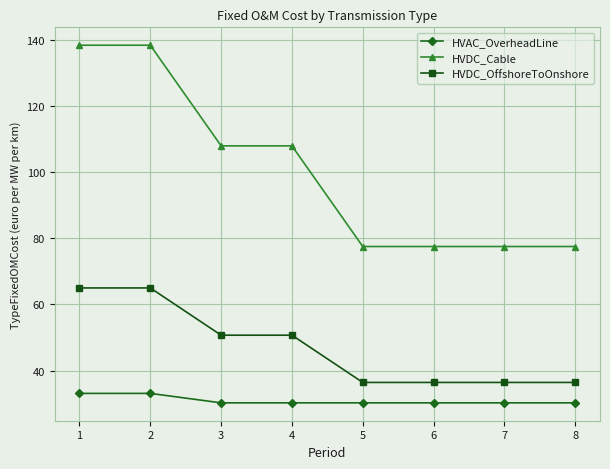

How many series are shown in this chart?

3